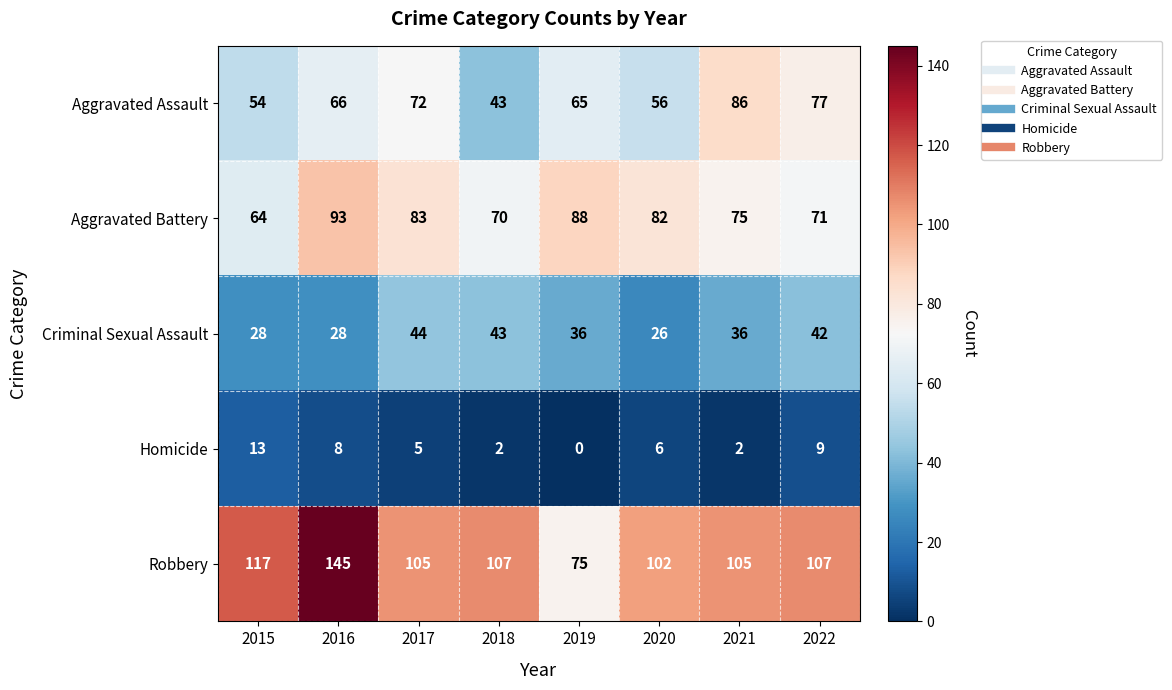

Is it true that Robbery equals 102 at 2020?

True